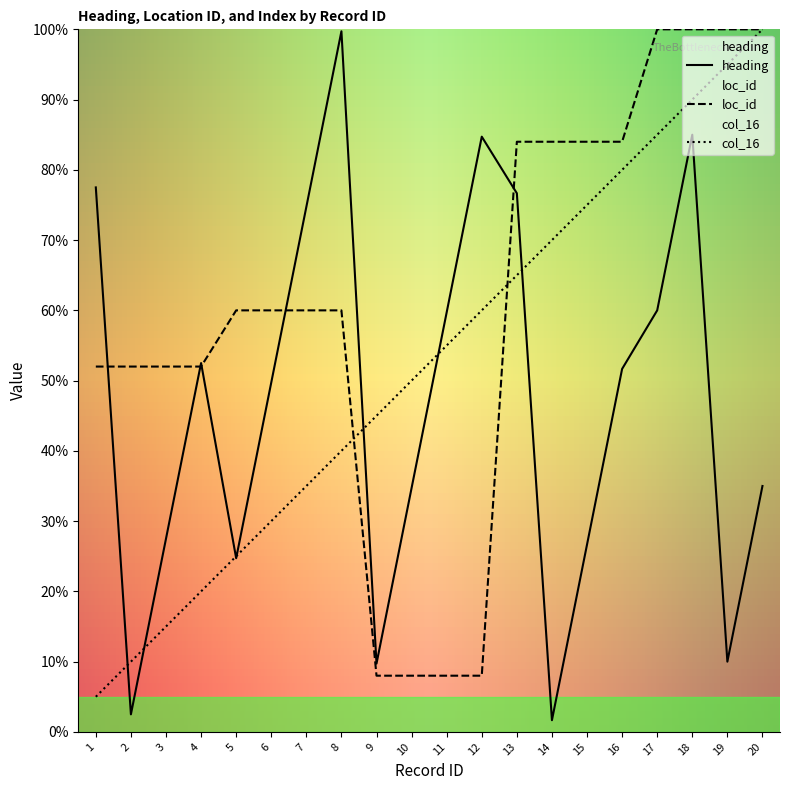

Where is heading nearest to the value 50?

6